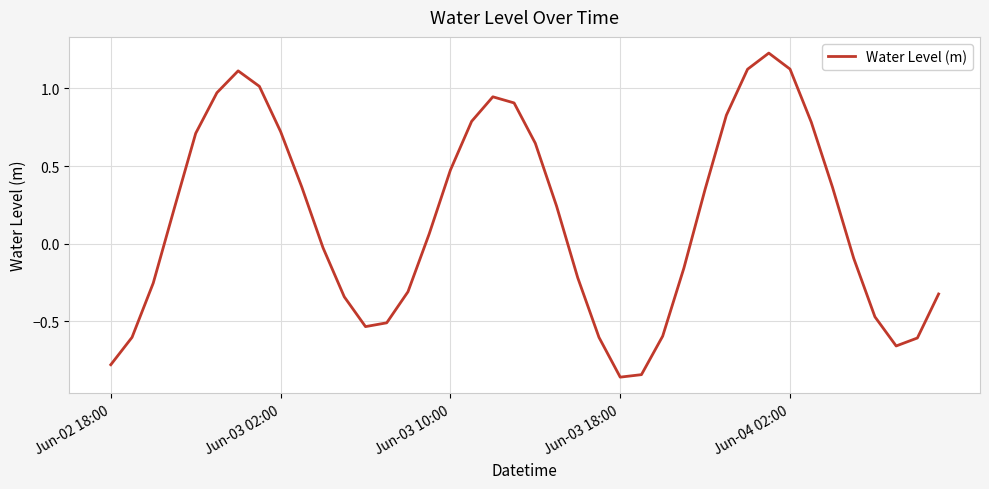

What is the difference between the maximum and minimum values?

2.1